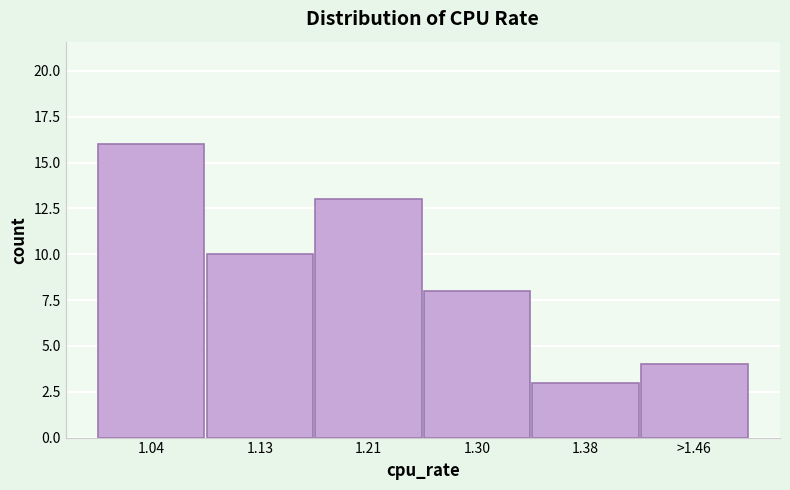

Reading left to right, list all the values displayed in this chart.

1.04=16	1.13=10	1.21=13	1.30=8	1.38=3	>1.46=4